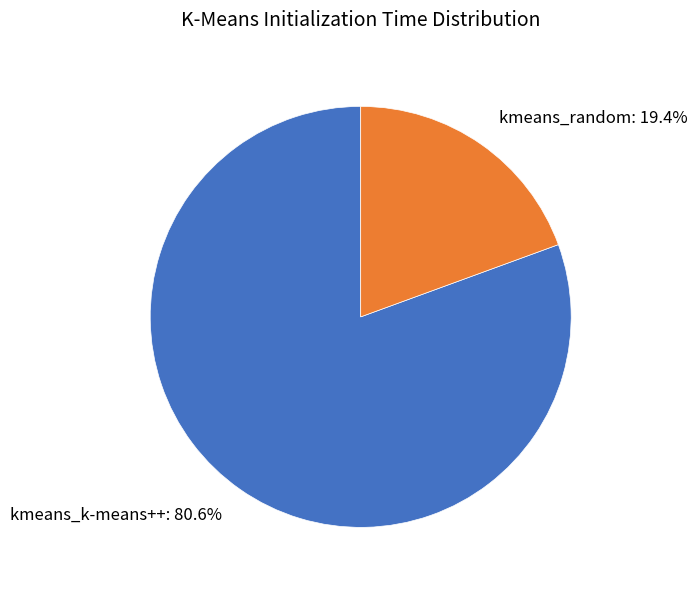

True or false: kmeans_k-means++ accounts for 87% of the total.

False